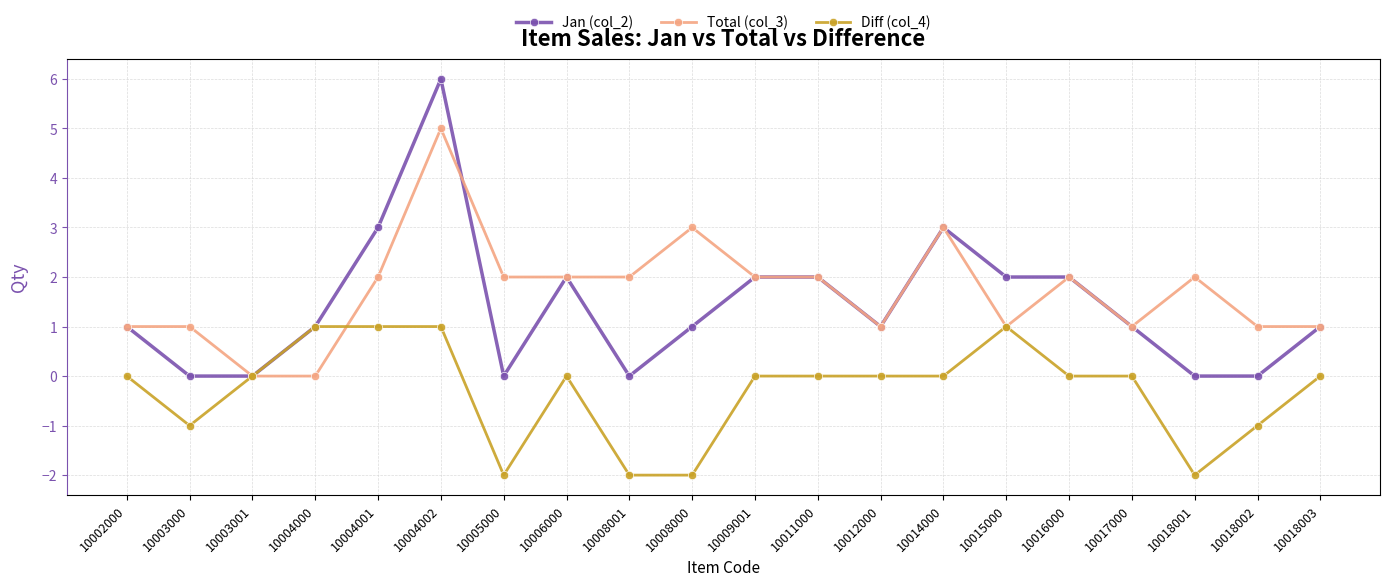

List the series in order of their peak value, lowest first.

Diff (col_4), Total (col_3), Jan (col_2)